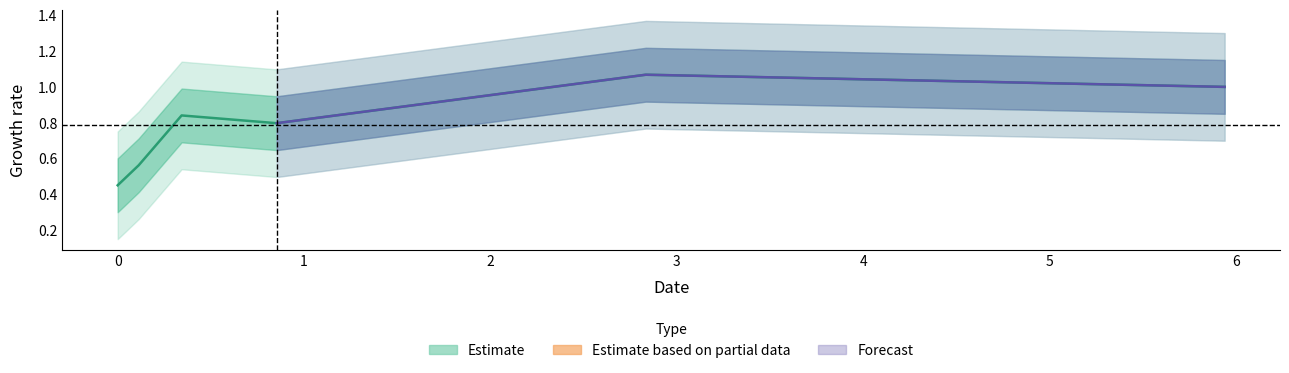

Reading left to right, list all the values displayed in this chart.

0.0=0.5	0.11273797784849504=0.6	0.3430111581709411=0.8	0.8530944627115098=0.8	2.833784634272934=1.1	5.939995965472971=1.0